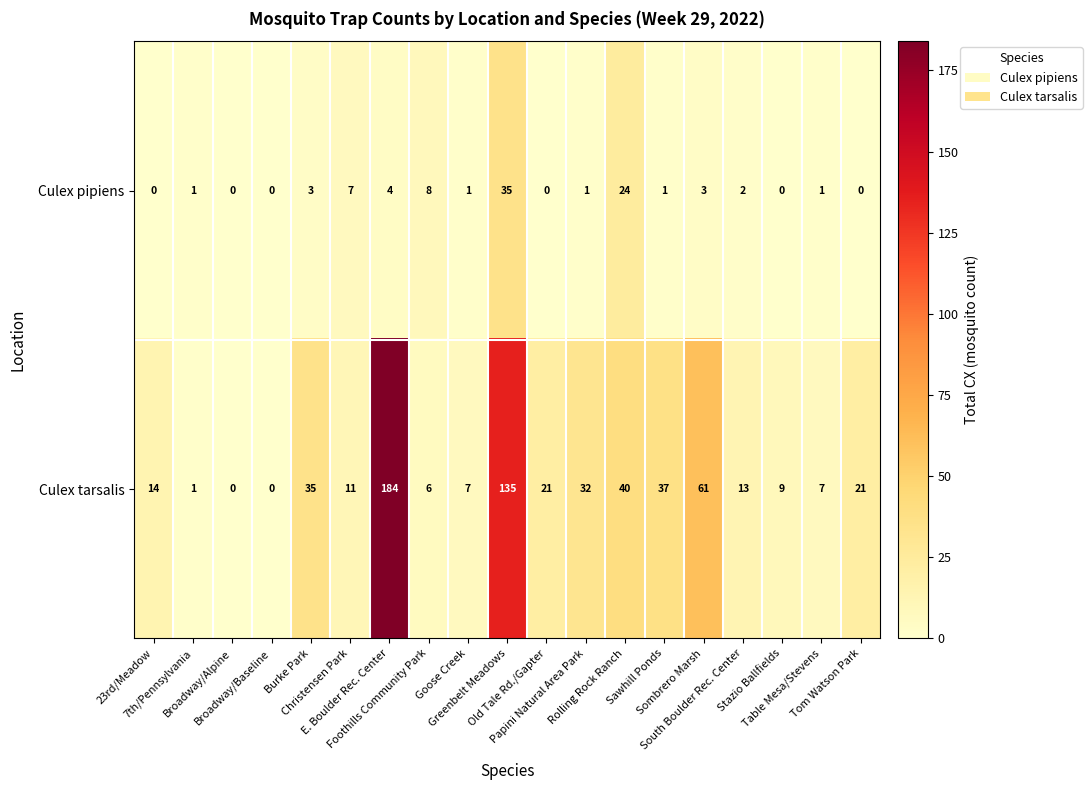

Rank the series by their average value, from highest to lowest.

Culex tarsalis, Culex pipiens